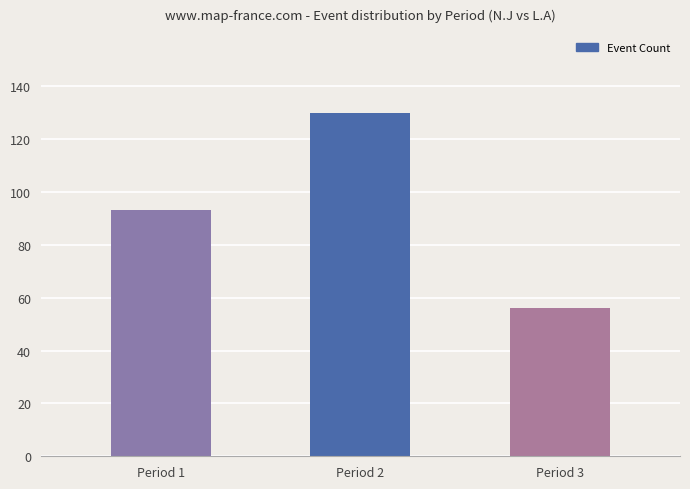

Reading left to right, list all the values displayed in this chart.

Period 1=93	Period 2=130	Period 3=56